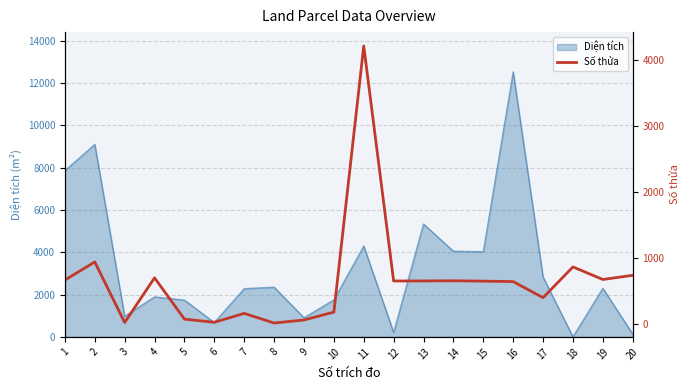

What is the smallest value displayed?

22